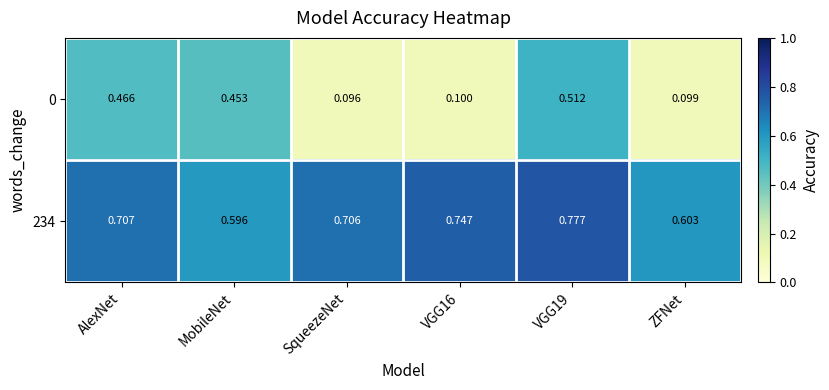

Which category has the lowest value in the 234 series?

MobileNet